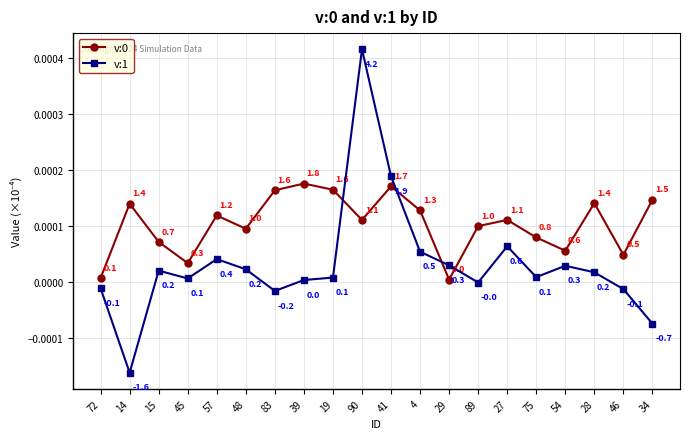

The v:0 series shows 0.0 at 48. True or false?

True